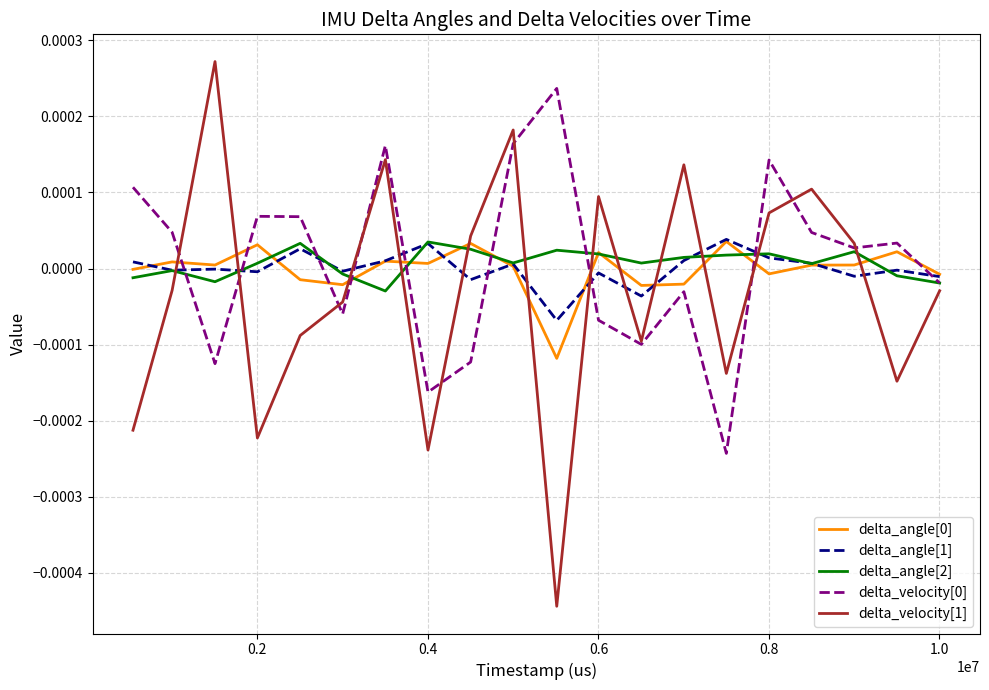

Which series has the widest spread of values?

delta_velocity[1]